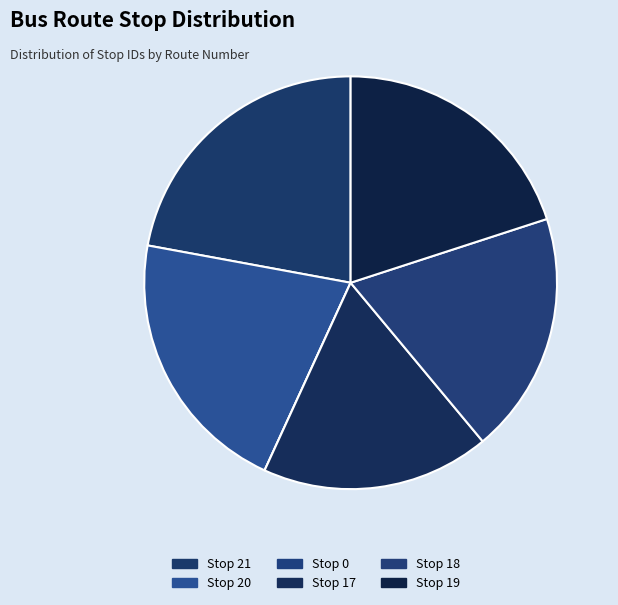

How many segments does this pie chart have?

6